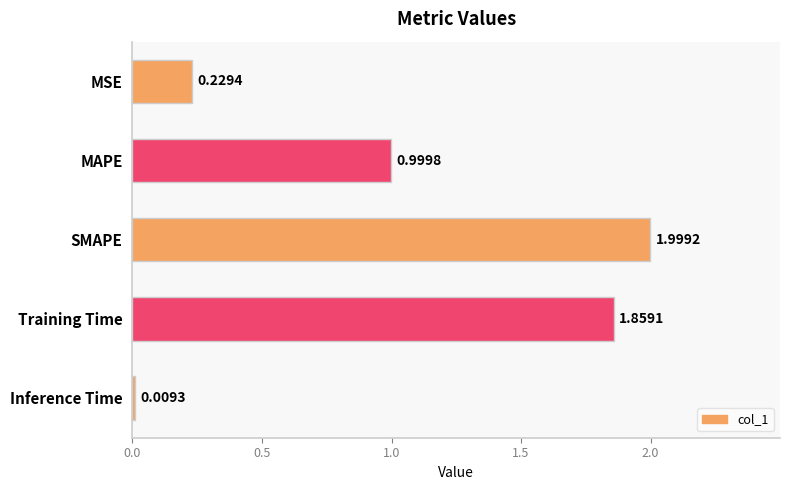

What is the change in value from MSE to MAPE?

+0.8